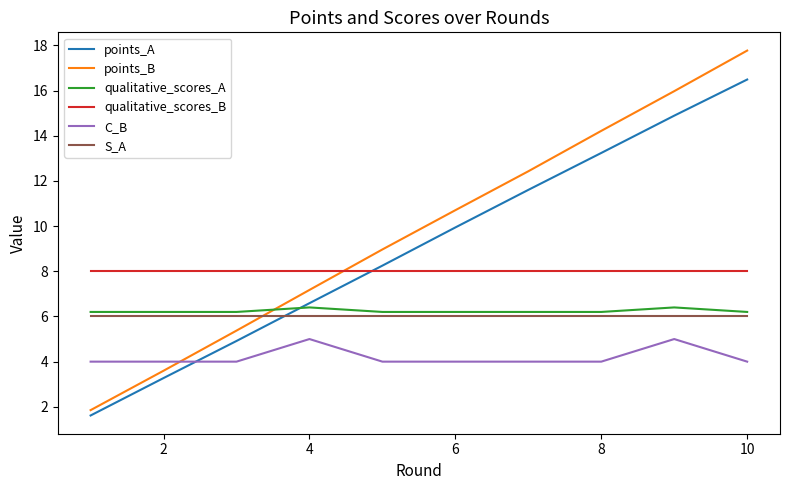

How many times do points_B and S_A cross each other?

1